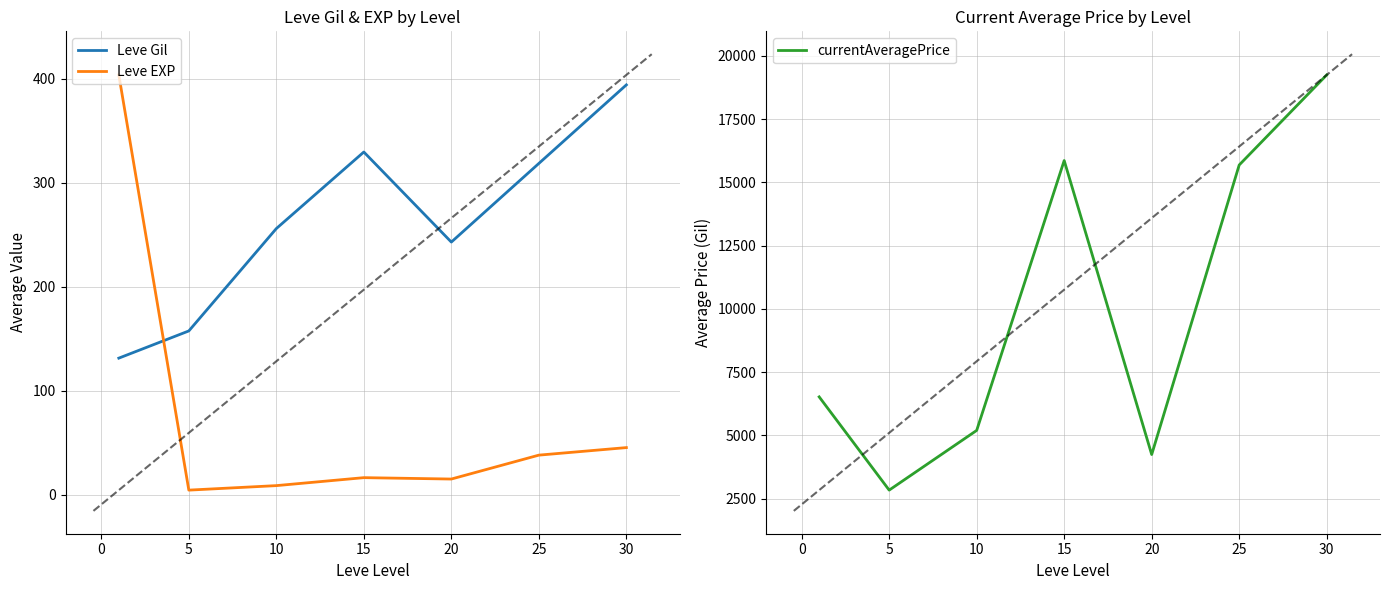

What is the maximum value shown in the chart?

19245.0